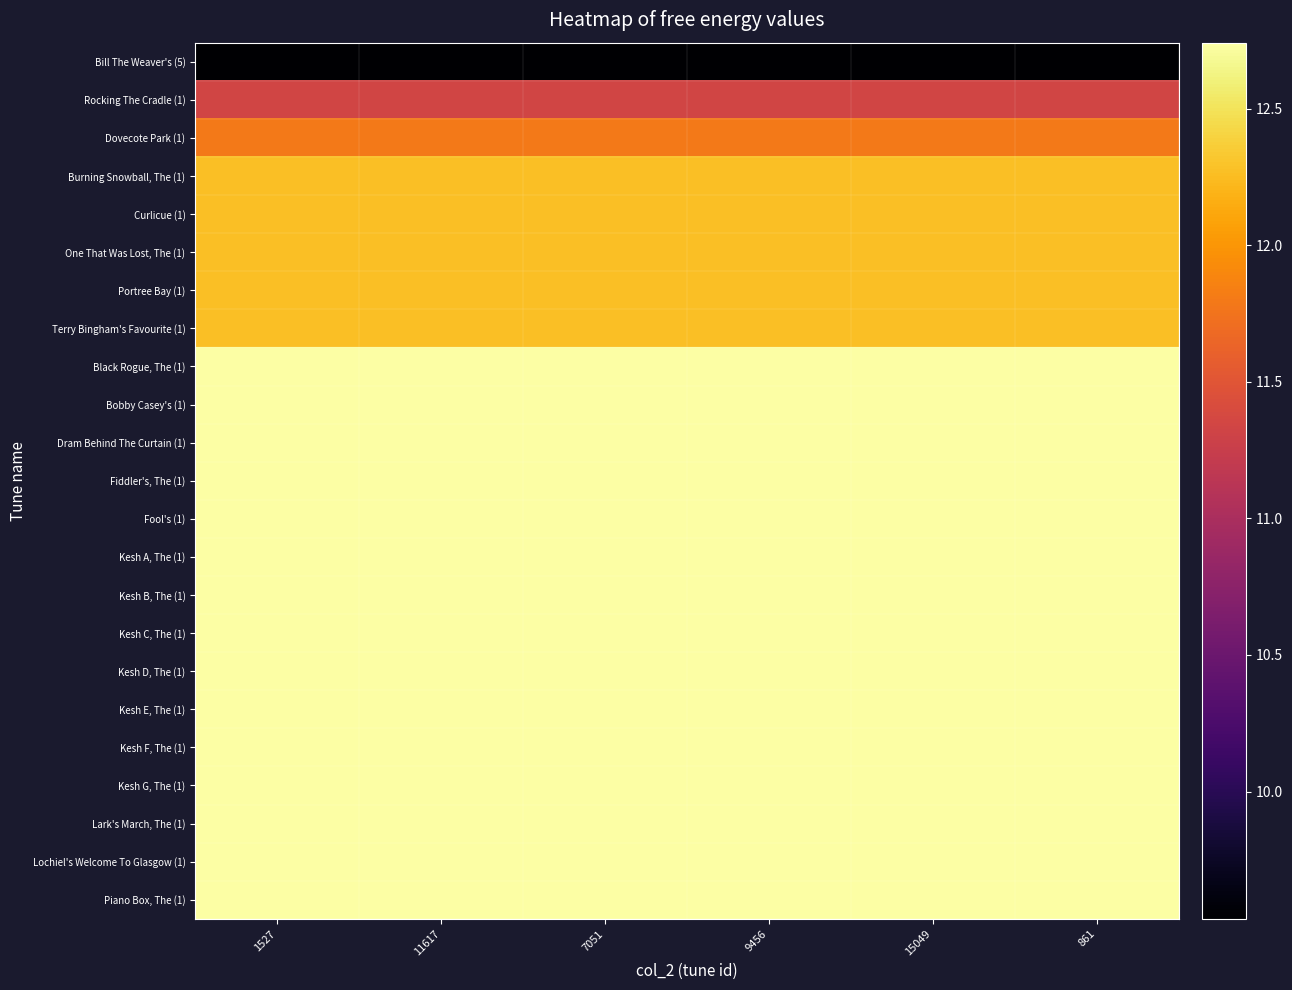

What is the smallest value displayed?

9.5